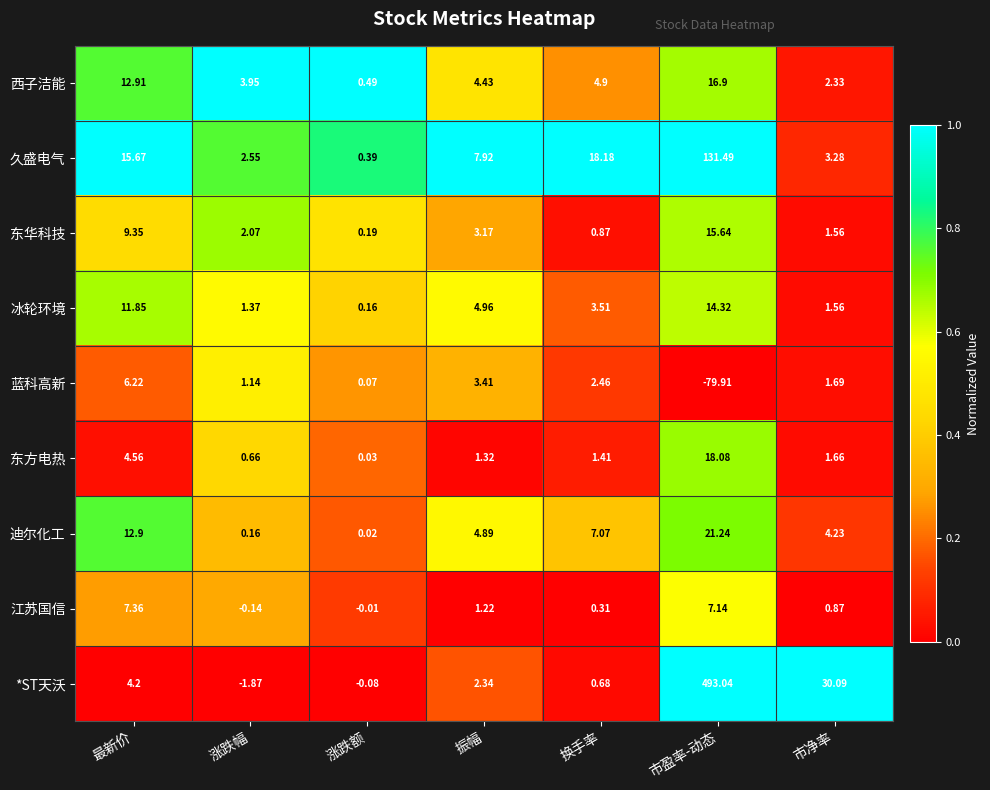

Which category has the highest value across all series?

市盈率-动态